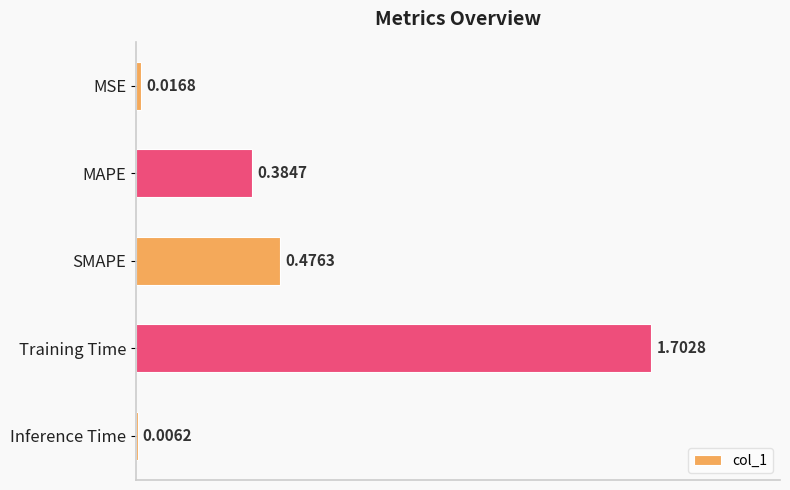

What is the sum of all values?

2.6